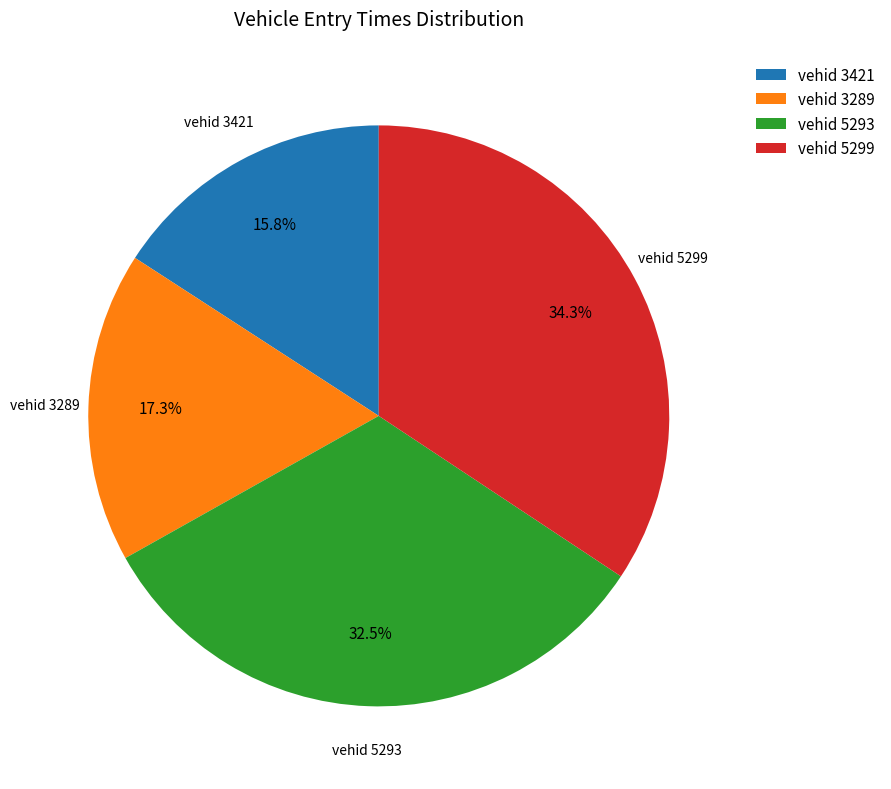

What is the total percentage of vehid 5299 and vehid 3421?

50.2%